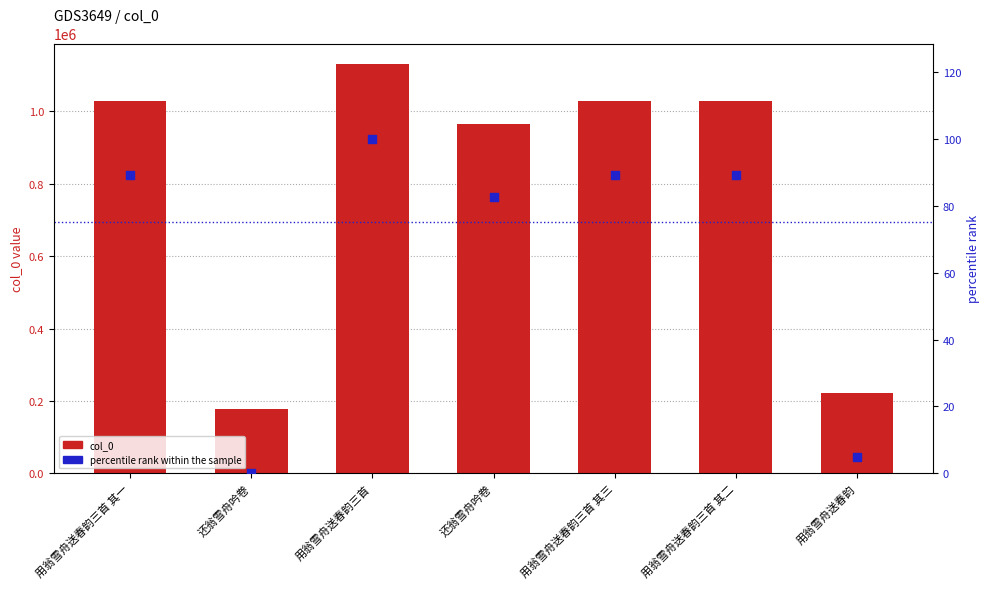

Which series contains the lowest Y value?

percentile rank within the sample